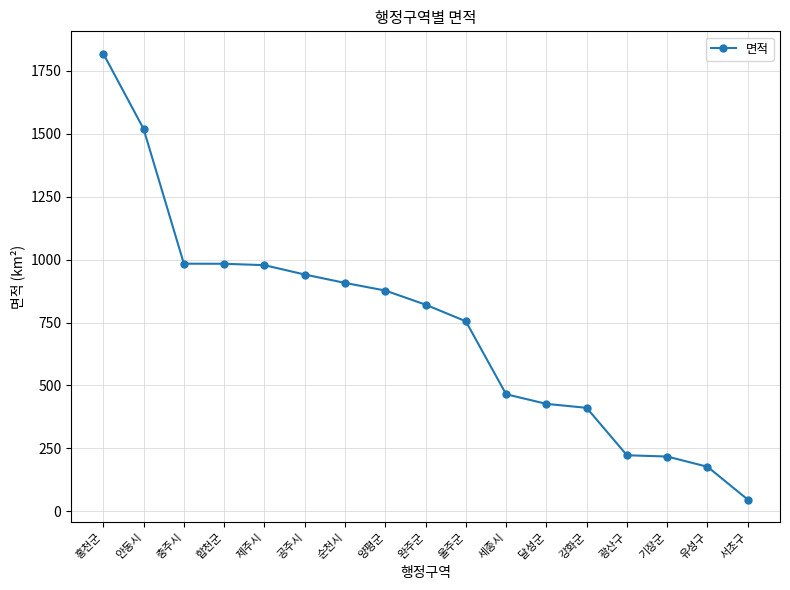

What is the approximate value at 홍천군?

1817.9